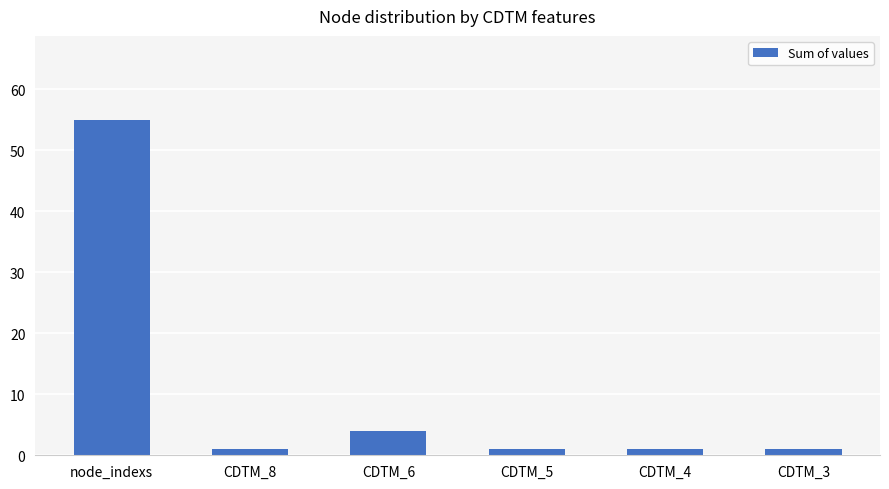

Reading left to right, what are all the values shown in this chart?

node_indexs=55	CDTM_8=1	CDTM_6=4	CDTM_5=1	CDTM_4=1	CDTM_3=1